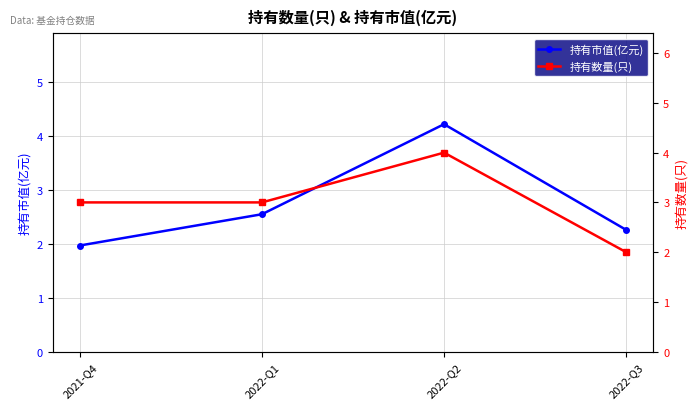

The value of 持有数量(只) at 2022-Q1 is 4.0. True or false?

False